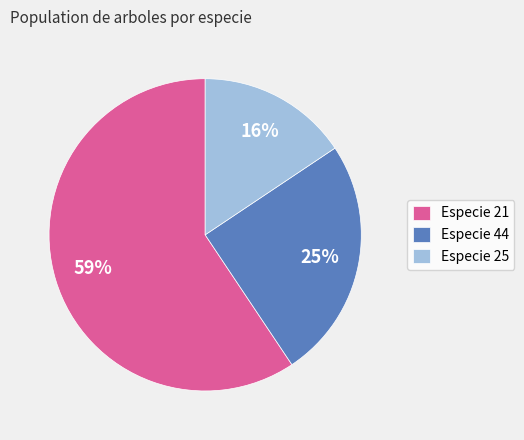

Do Especie 44 and Especie 21 together represent more than half of the pie?

Yes